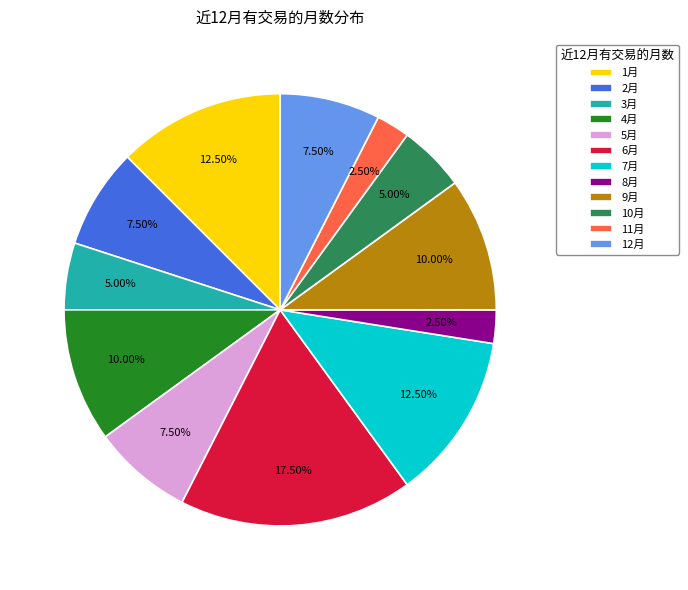

How many slices are in this pie chart?

12